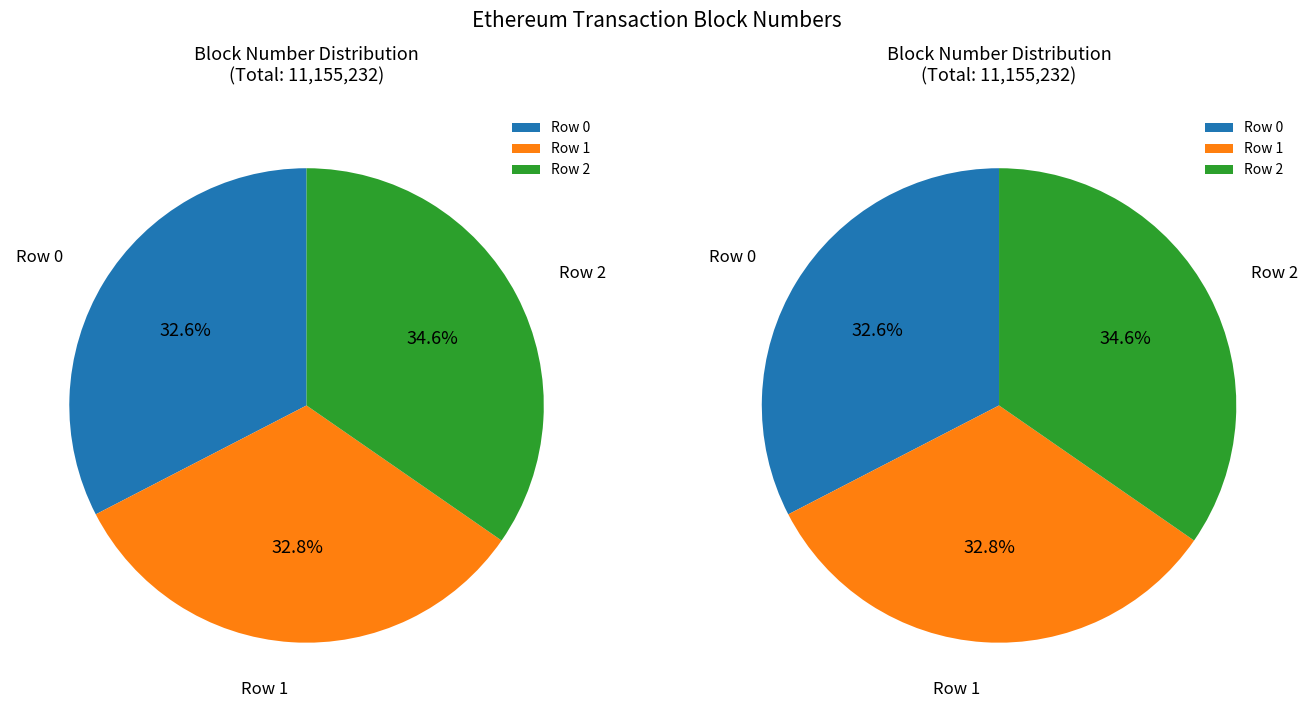

To the nearest percent, what is the difference between the Row 0 and Row 2 slice percentages?

2%